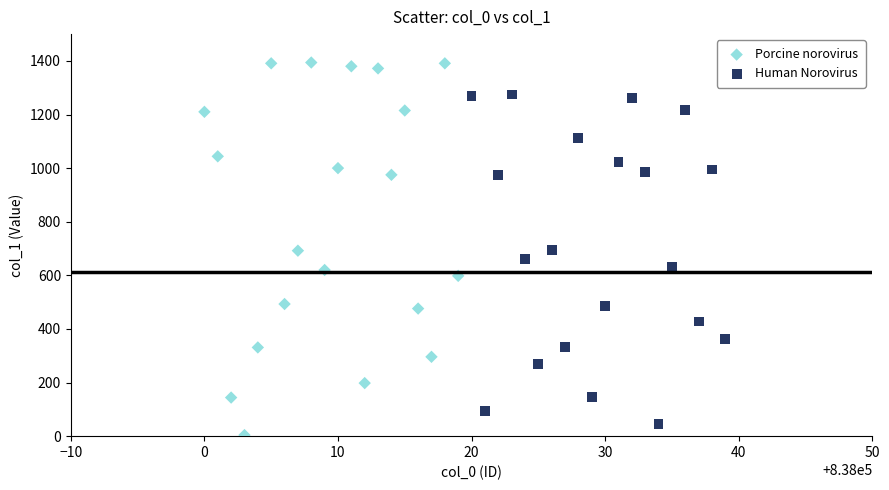

Which series reaches the maximum Y coordinate?

Porcine norovirus